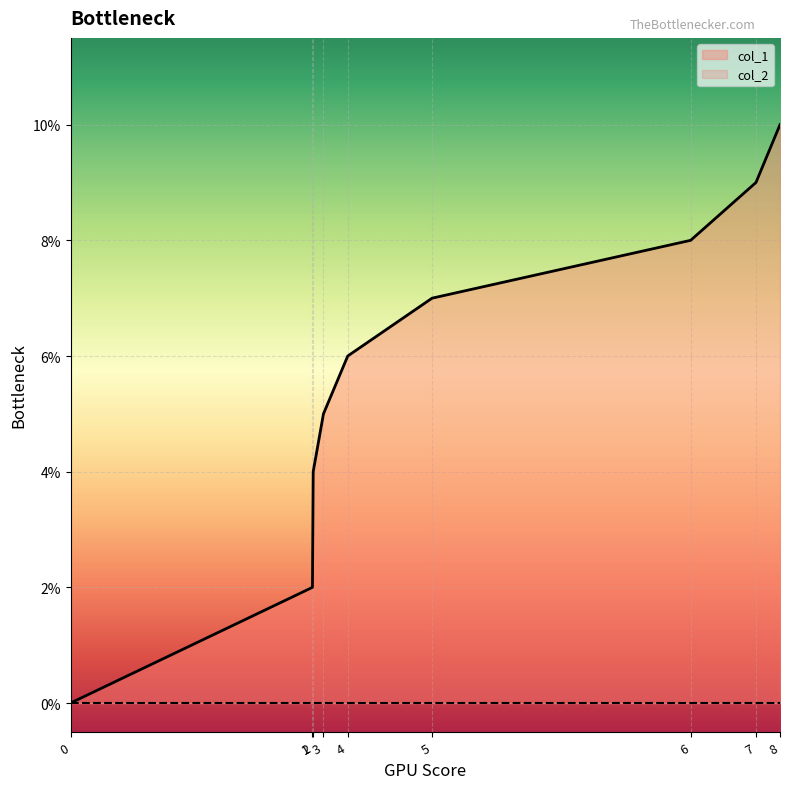

How many values are above zero?

8